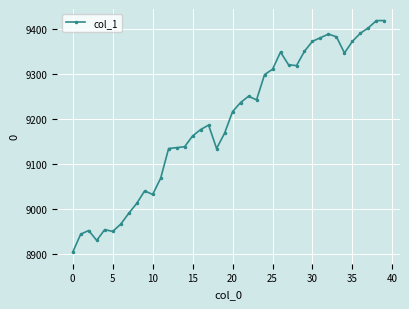

What is the sum of all values?

367772